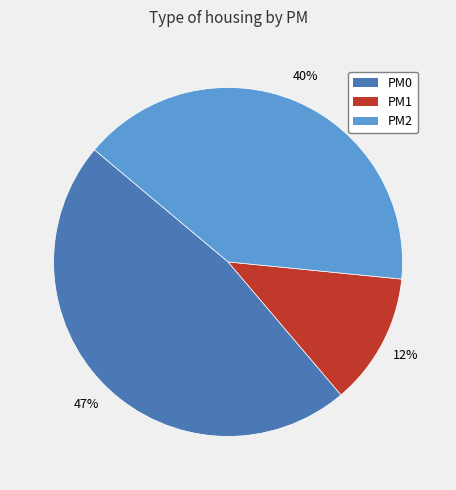

To the nearest percent, what percentage of the pie is PM2?

40%